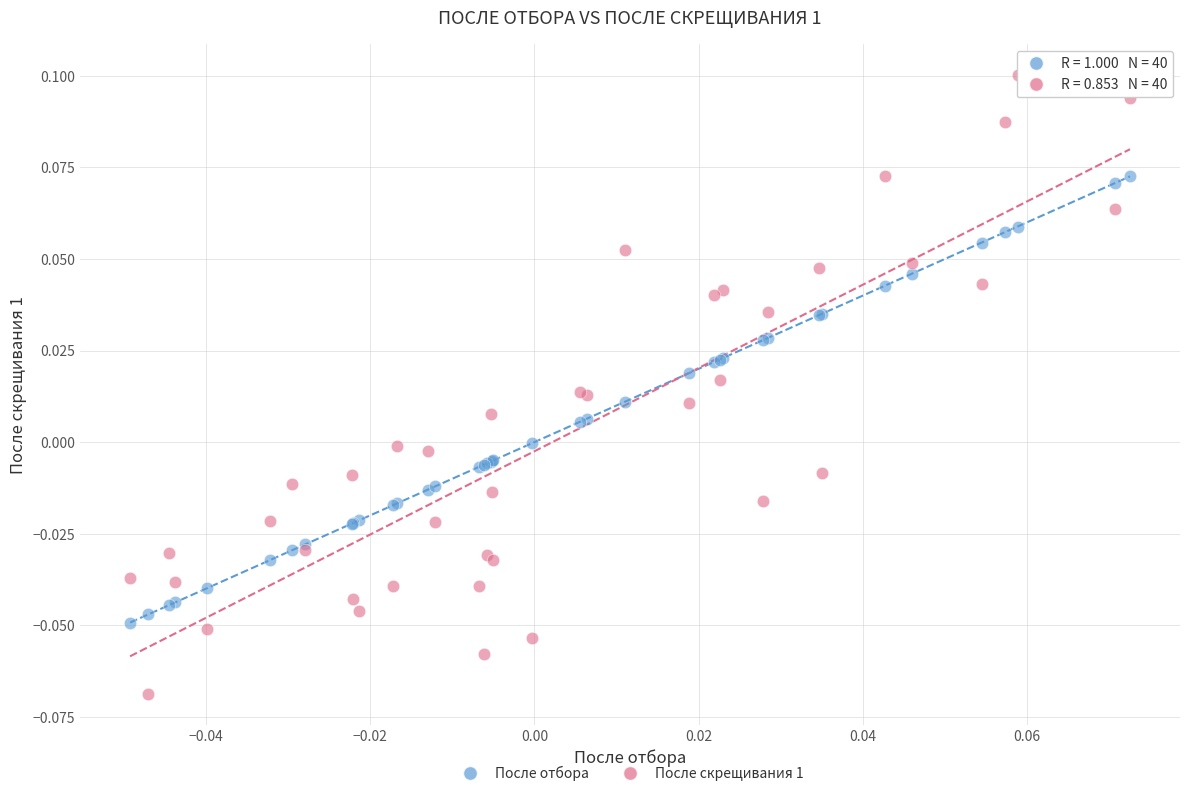

Which series reaches the maximum Y coordinate?

После скрещивания 1